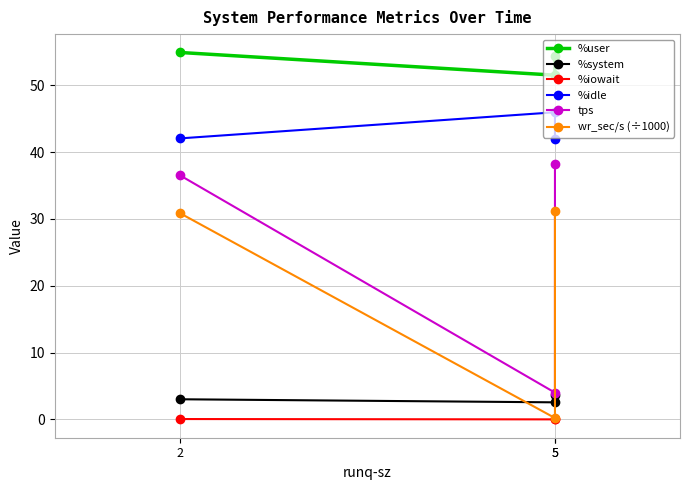

Reading left to right, list all the values displayed in this chart.

%user: 2=54.9	5=51.5	5=54.4
%system: 2=3.0	5=2.5	5=3.6
%iowait: 2=0.1	5=0.0	5=0.1
%idle: 2=42.0	5=46.0	5=41.9
tps: 2=36.5	5=4.0	5=38.2
wr_sec/s (÷1000): 2=30.9	5=0.2	5=31.2